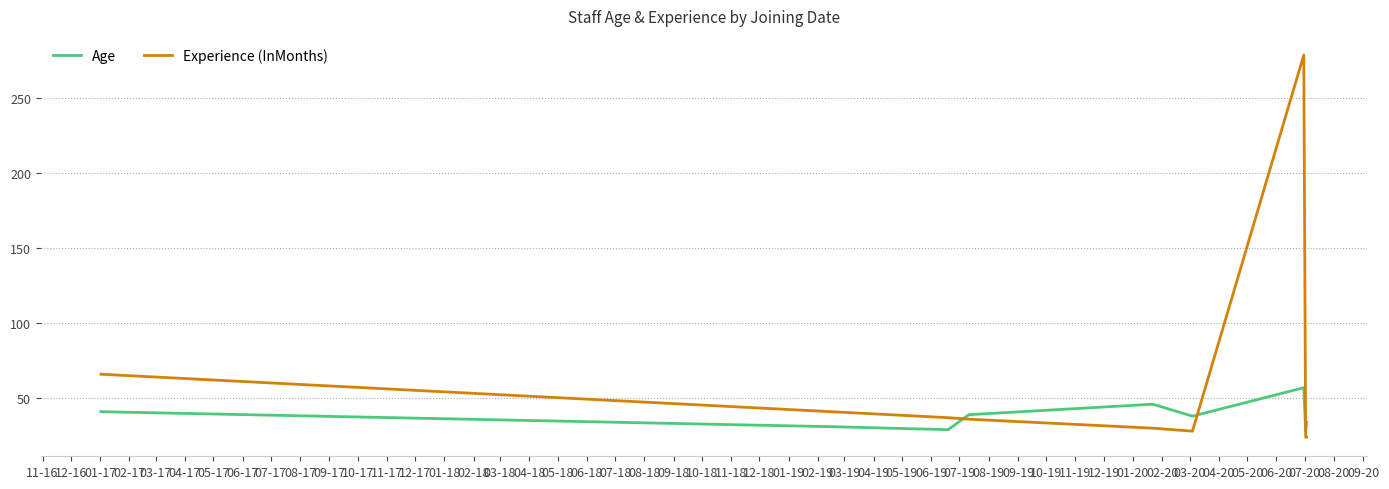

What is the average value of the Age series?

38